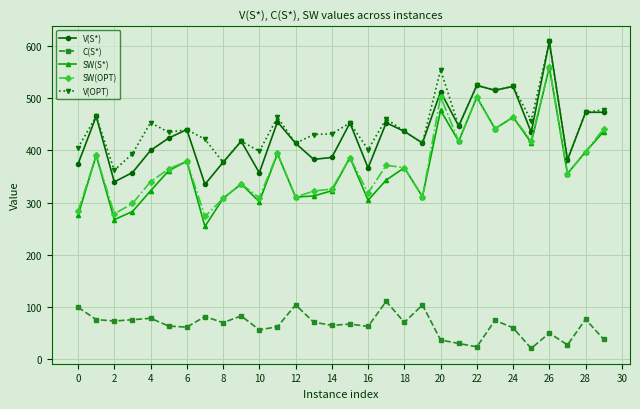

What is the smallest value displayed?

19.8